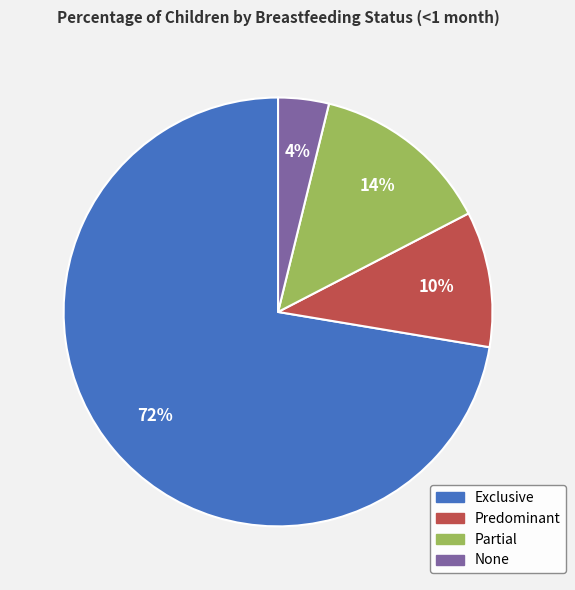

What percentage is the None slice, to the nearest percent?

4%